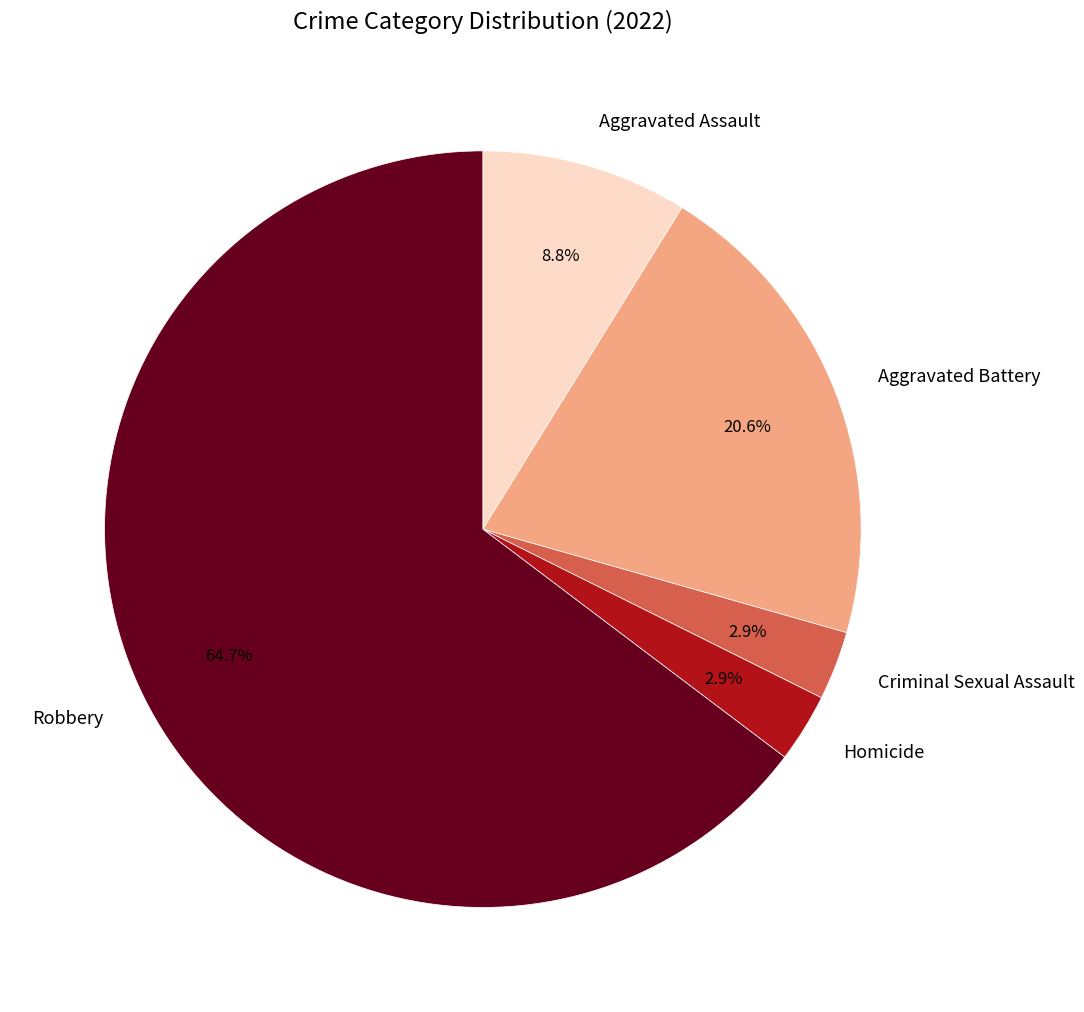

To the nearest percent, what is the combined percentage of Homicide and Criminal Sexual Assault?

6%